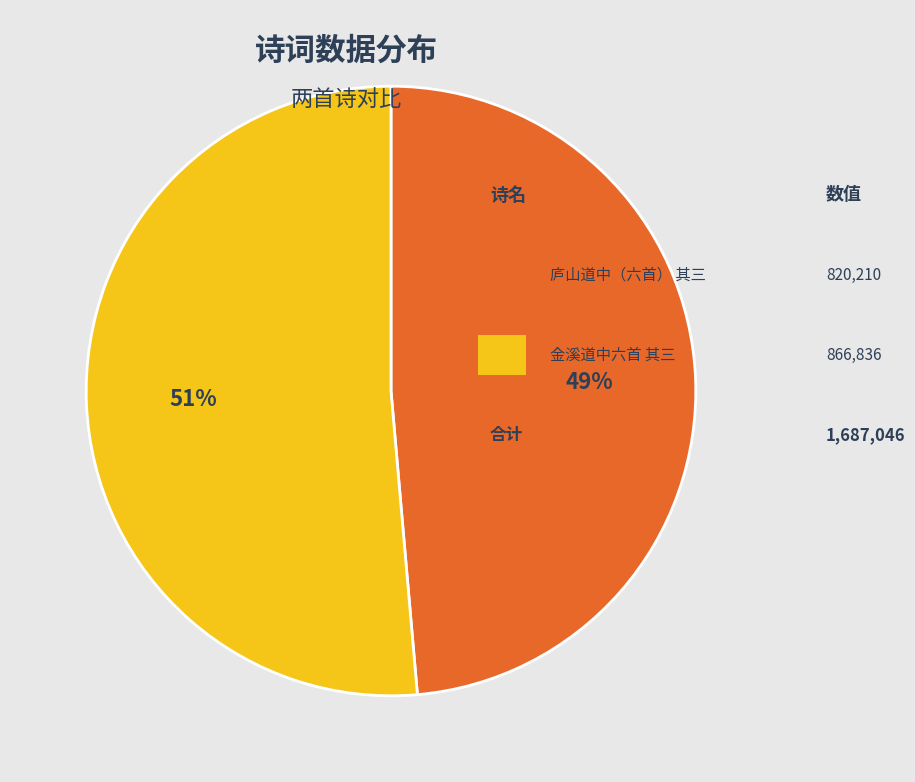

To the nearest percent, what is the average slice percentage?

50%